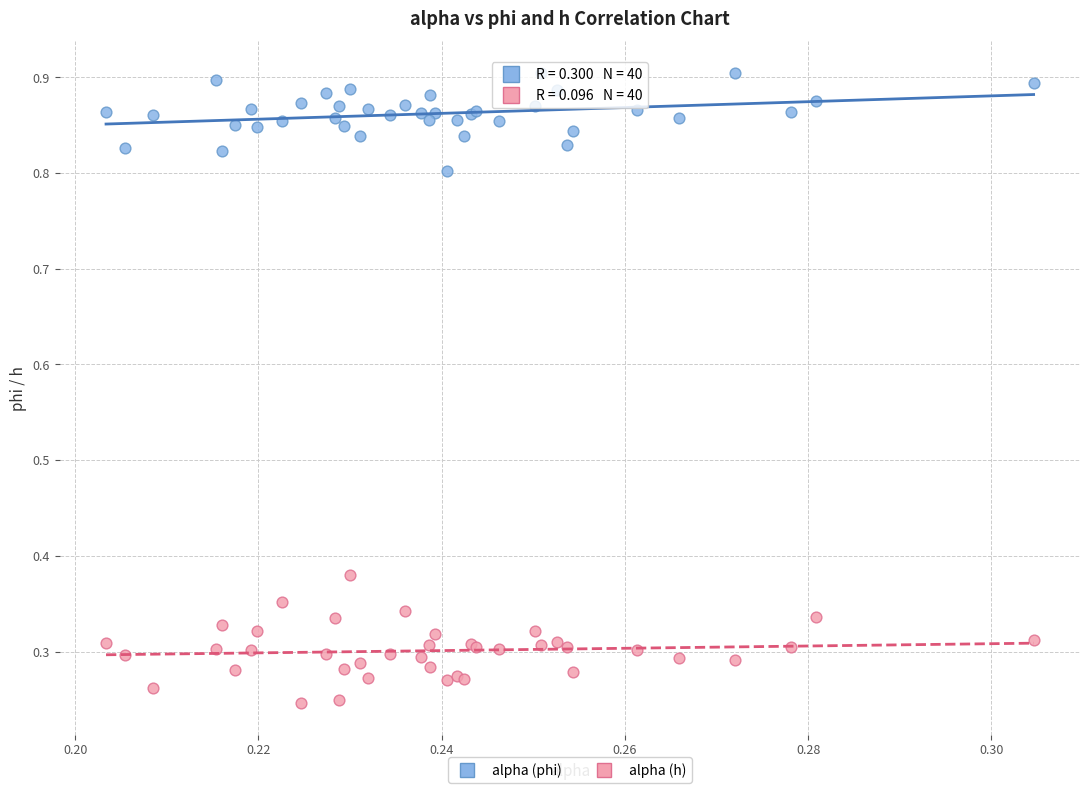

Which series reaches the minimum Y coordinate?

alpha (h)